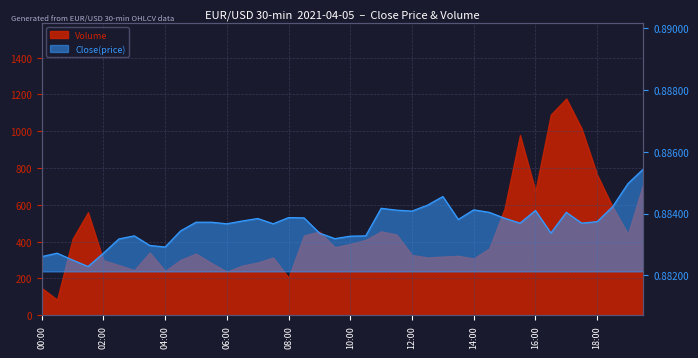

What value does the data have at 12:00?

0.9